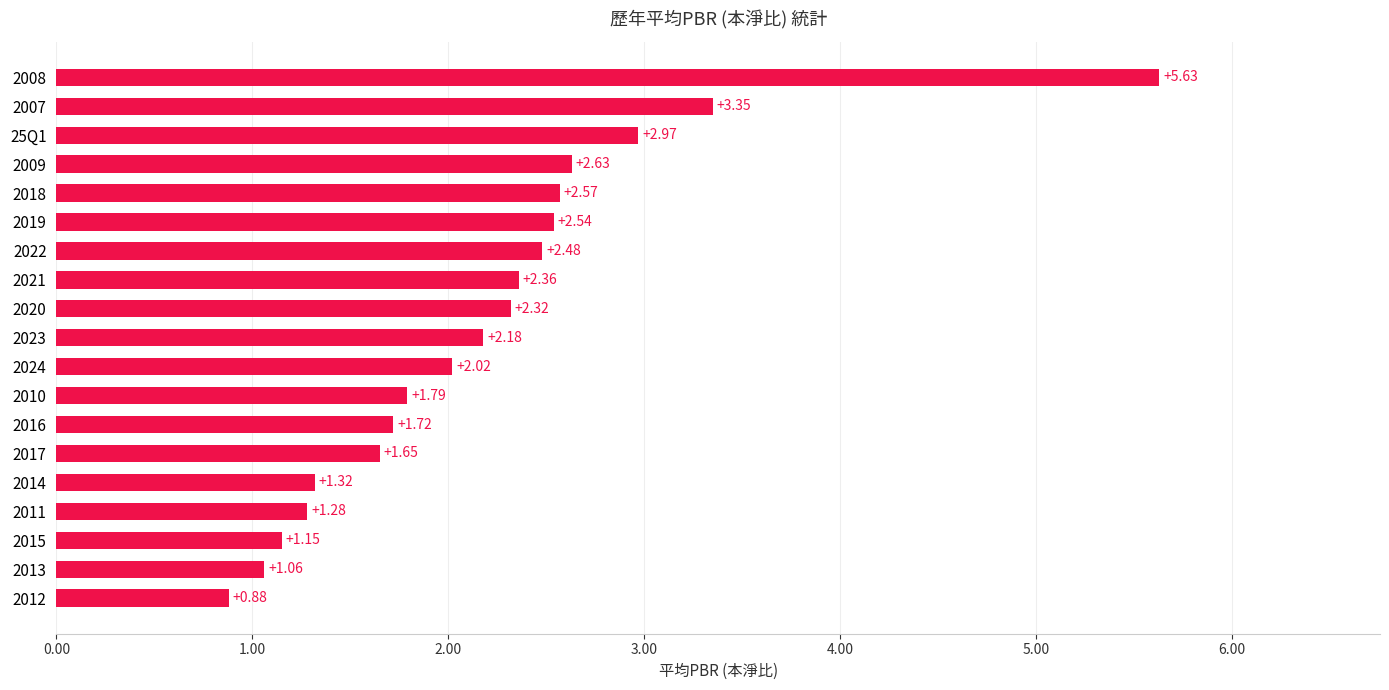

Count the number of data series in this chart.

1